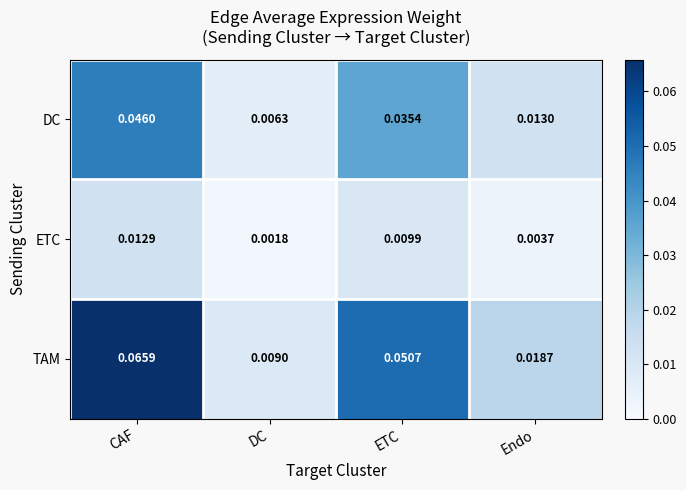

List the series in order of their peak value, highest first.

TAM, DC, ETC